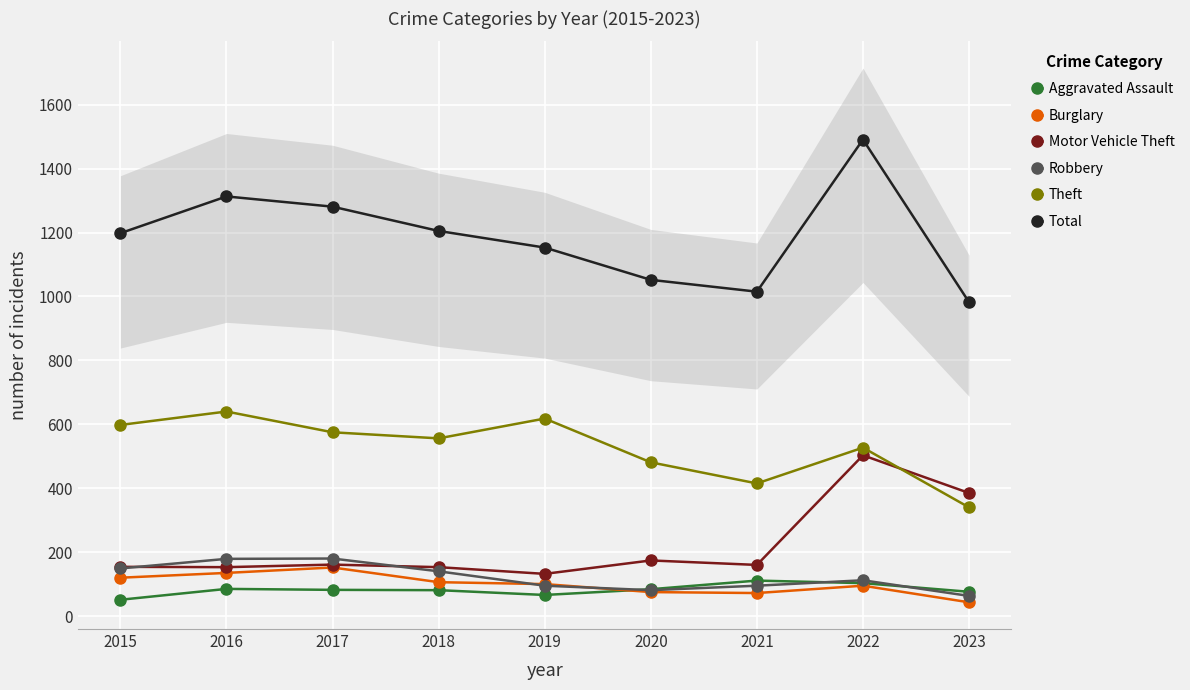

What are all the series names shown in the legend?

Aggravated Assault, Burglary, Motor Vehicle Theft, Robbery, Theft, Total